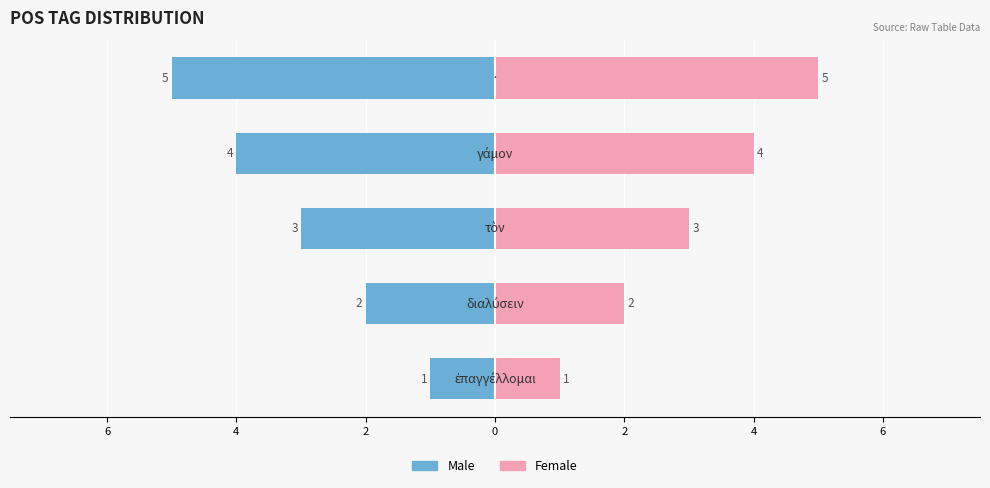

What are all the series names shown in the legend?

Male, Female